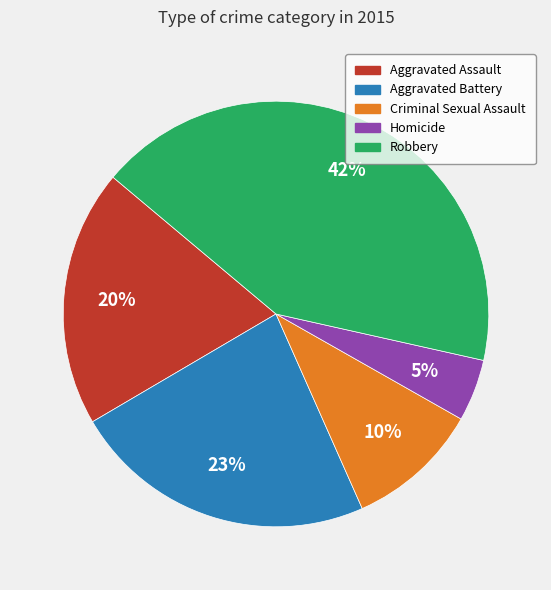

To the nearest percent, what portion does Aggravated Battery represent?

23%